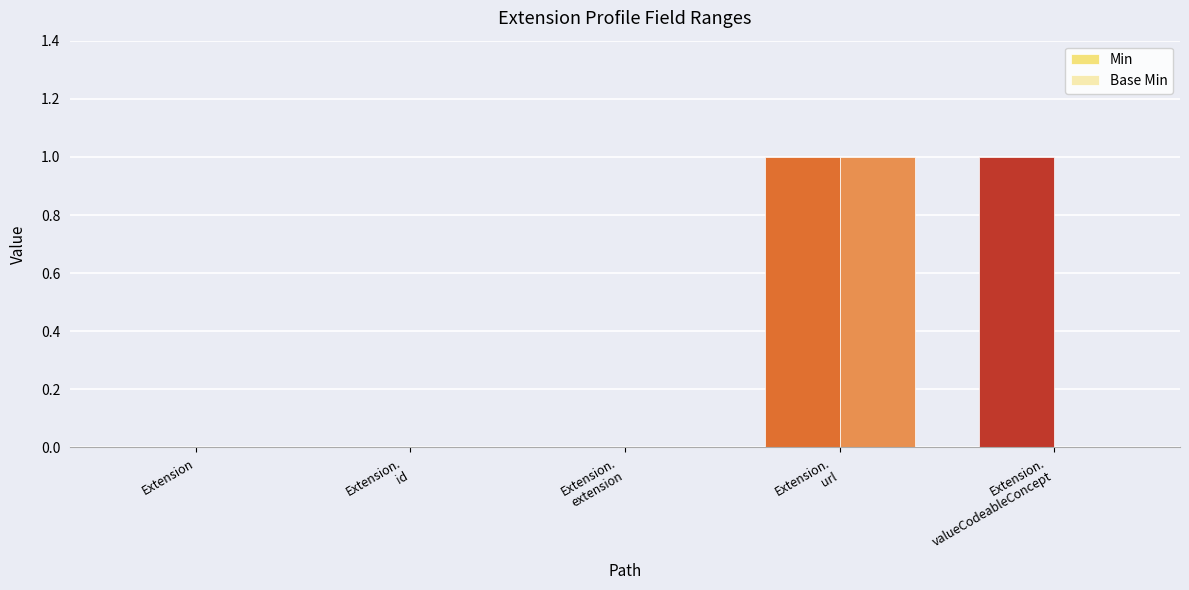

Which series has the largest total across all categories?

Min